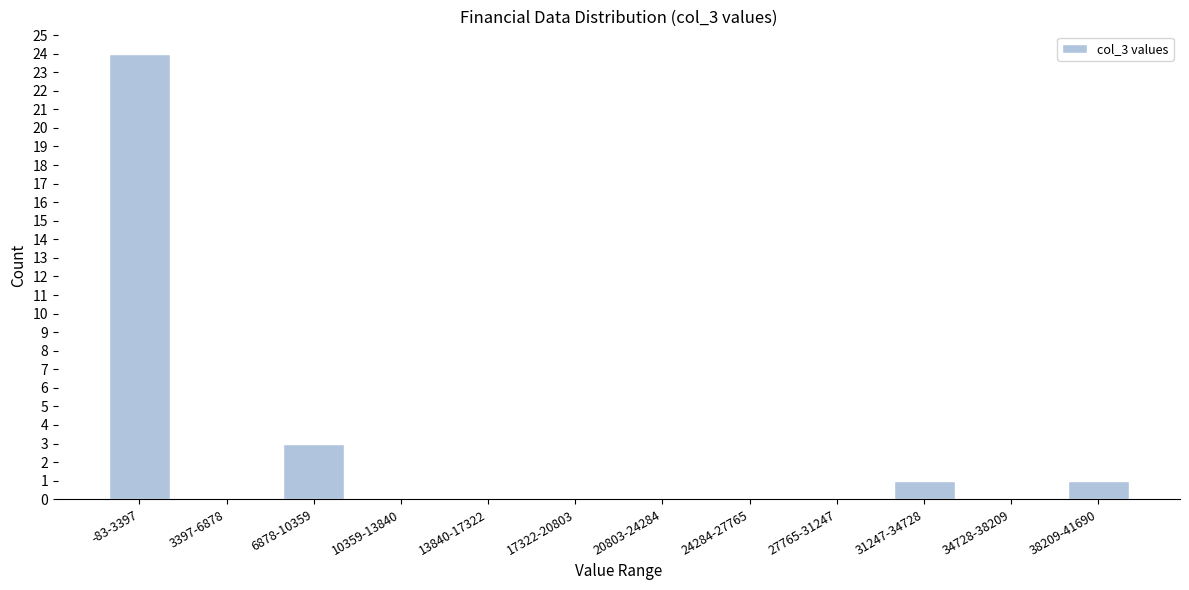

Reading left to right, transcribe all the data shown in this chart.

-83-3397=24	3397-6878=0	6878-10359=3	10359-13840=0	13840-17322=0	17322-20803=0	20803-24284=0	24284-27765=0	27765-31247=0	31247-34728=1	34728-38209=0	38209-41690=1